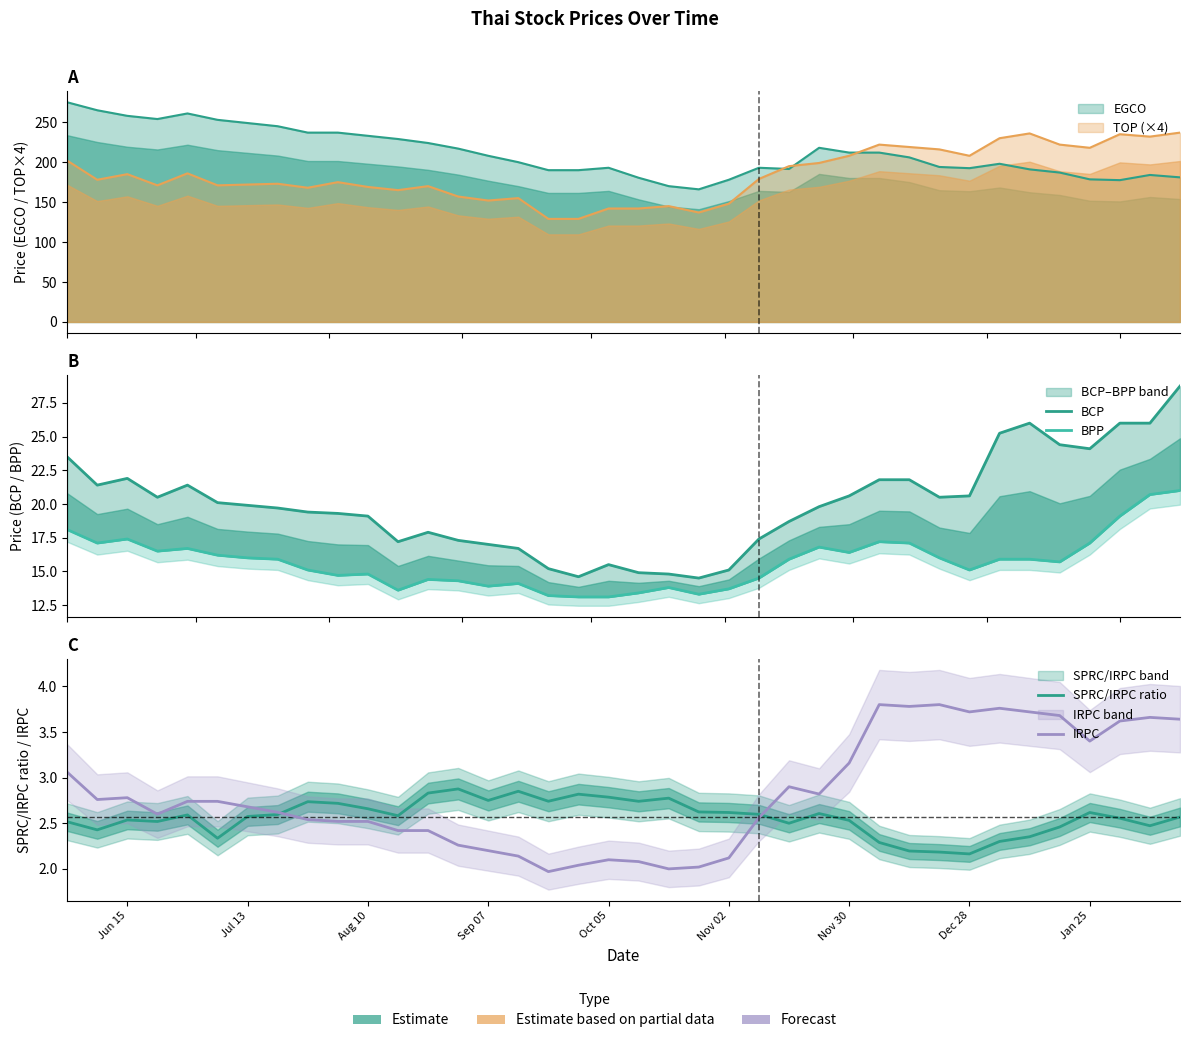

What is the difference between the second highest and second lowest values in the BPP series?

7.6